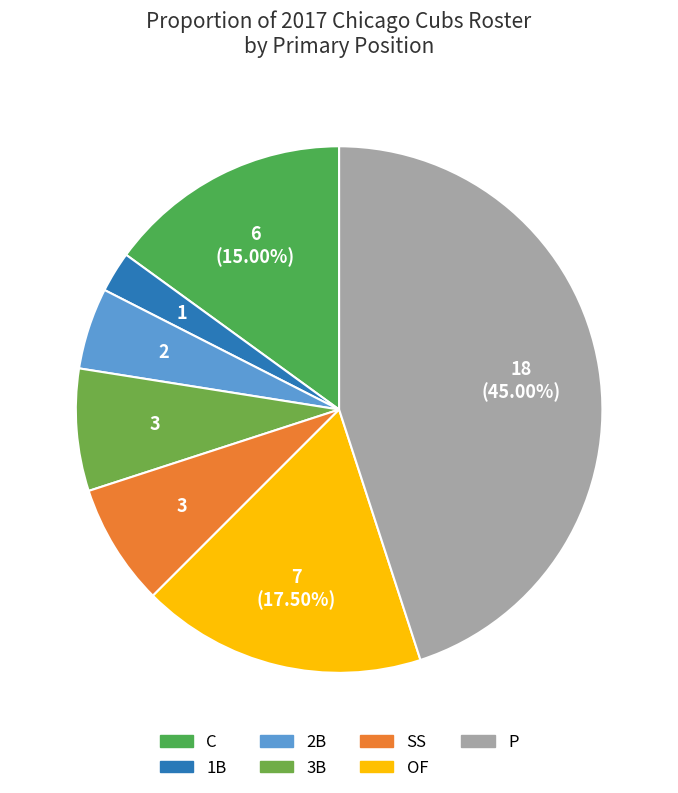

How many segments does this pie chart have?

7